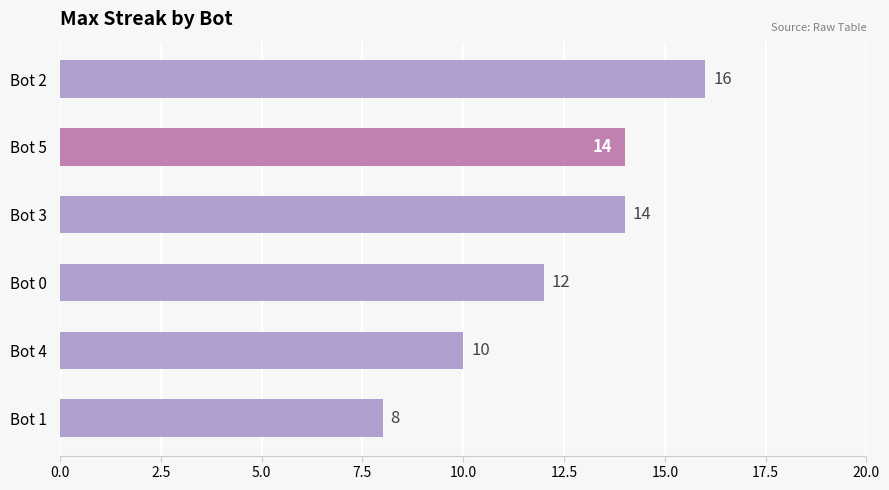

Count the number of data series in this chart.

1